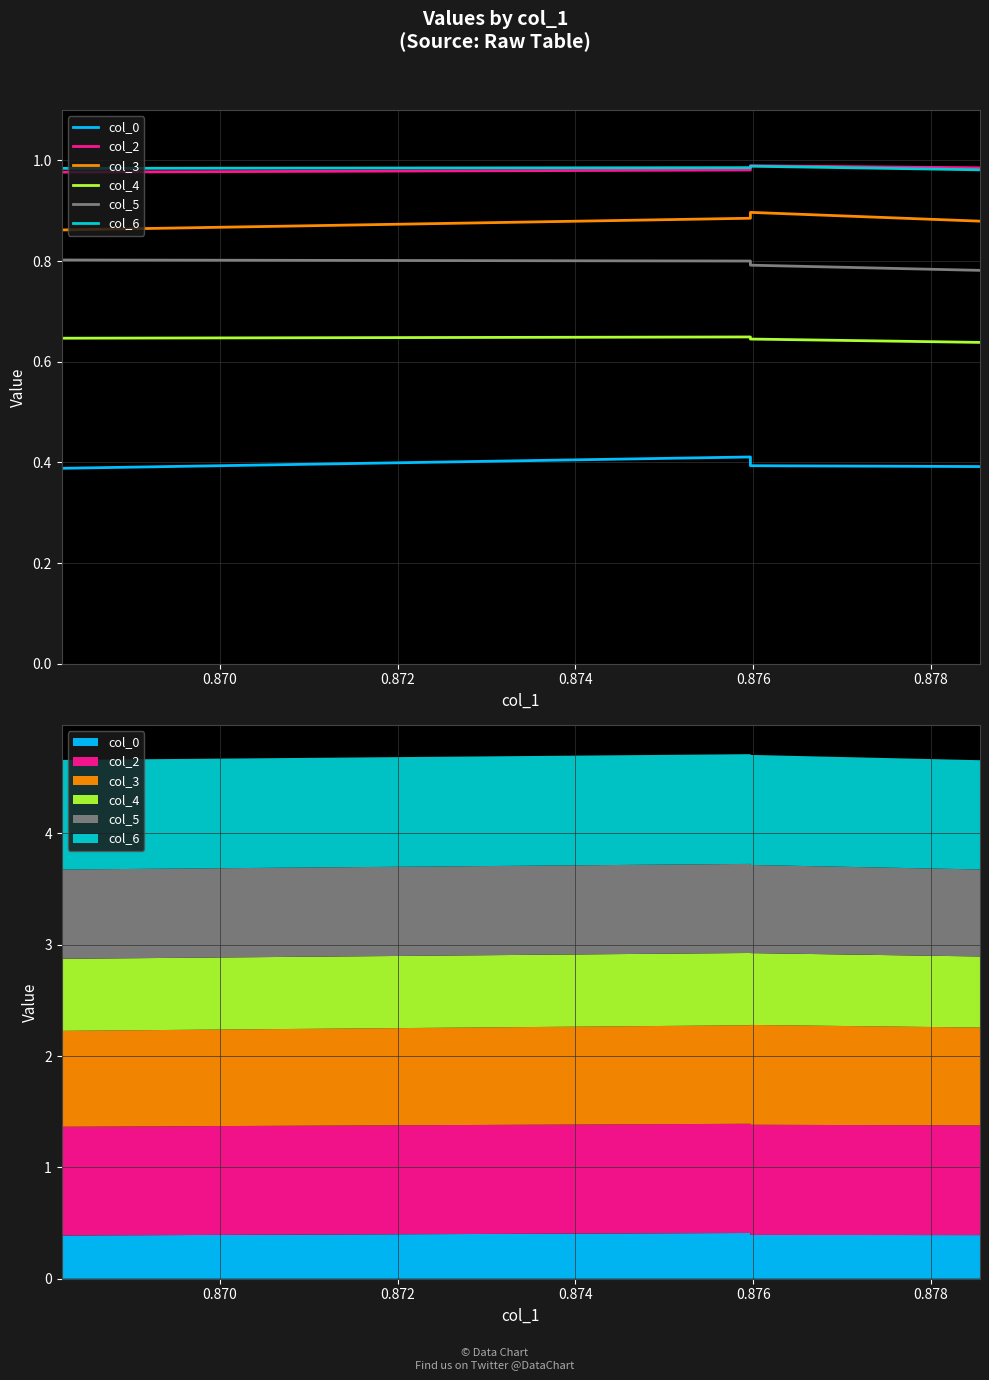

What are all the series names shown in the legend?

col_0, col_2, col_3, col_4, col_5, col_6